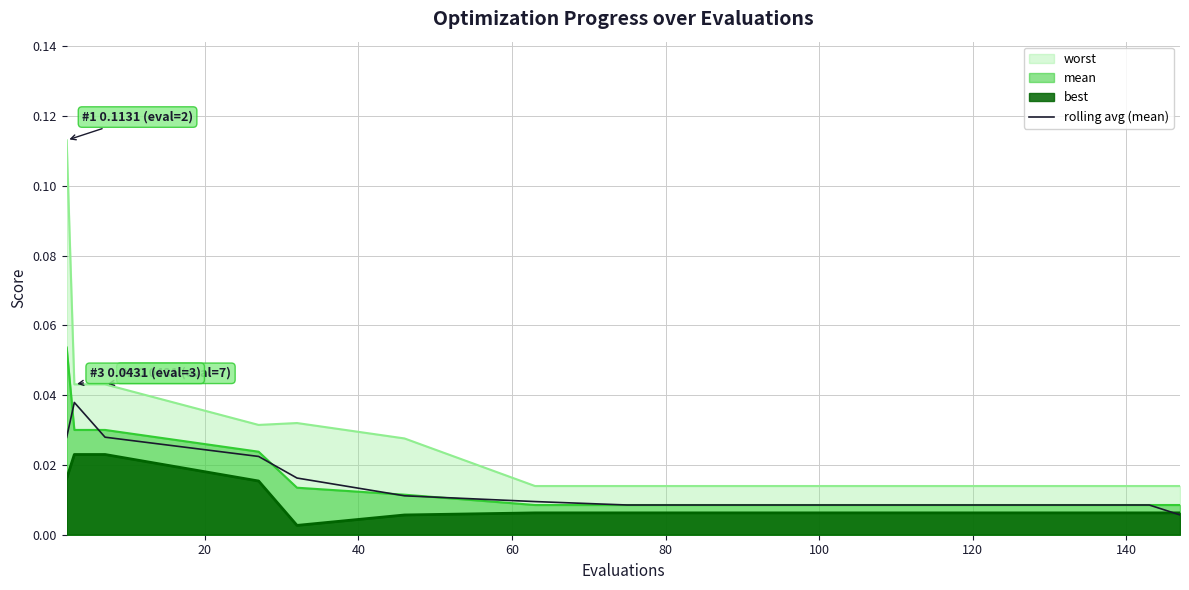

List the series in order of their peak value, lowest first.

best, rolling avg (mean), mean, worst